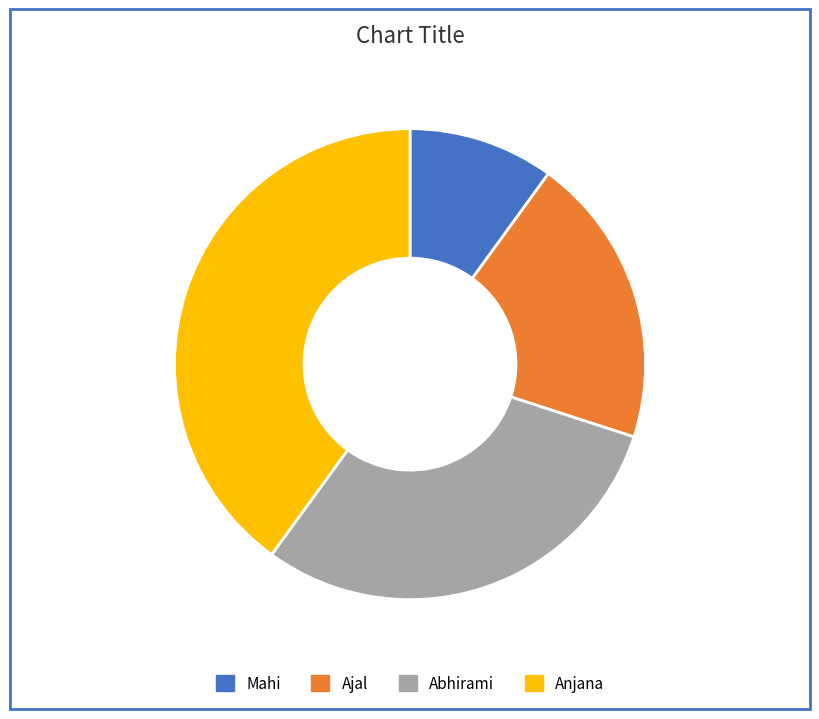

Is there any slice that represents more than half of the pie?

No